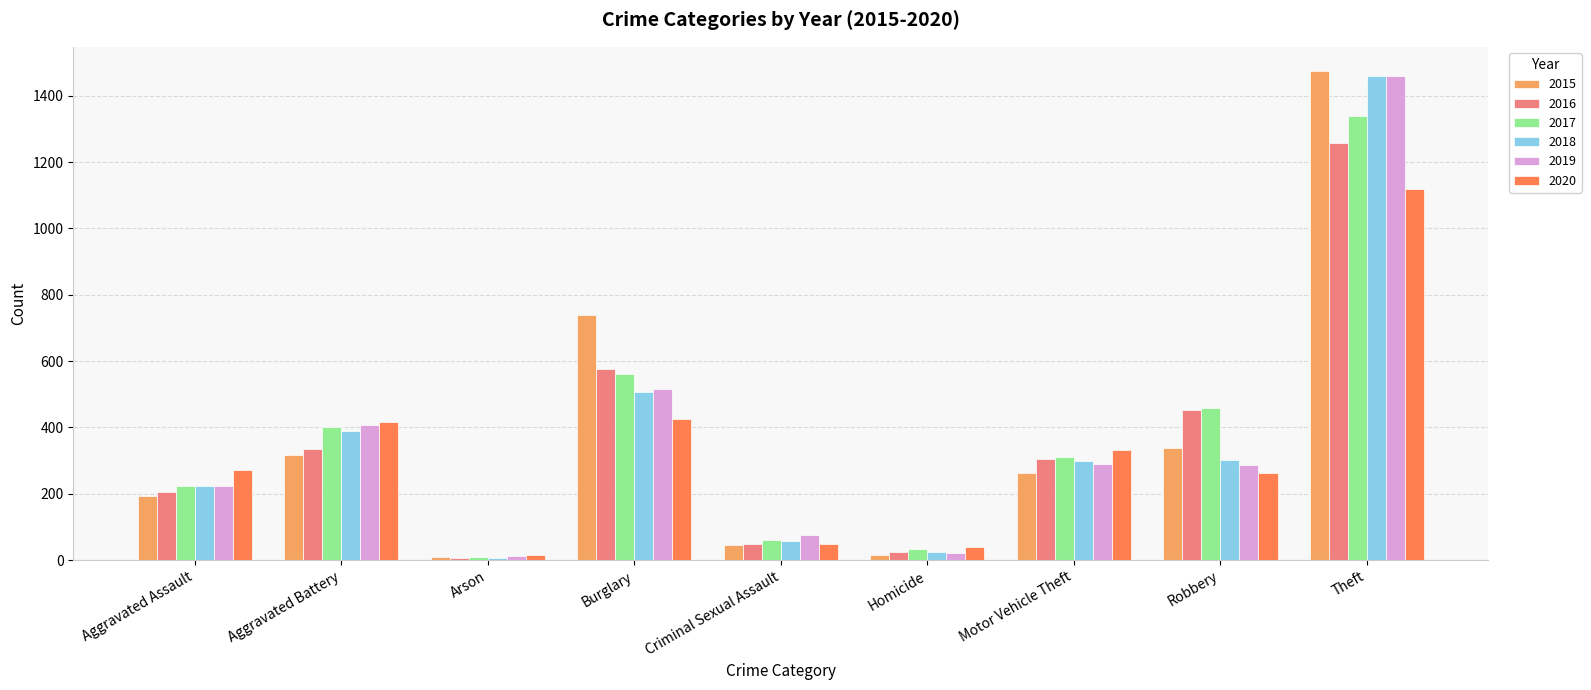

Is it true that 2020 equals 1637 at Theft?

False